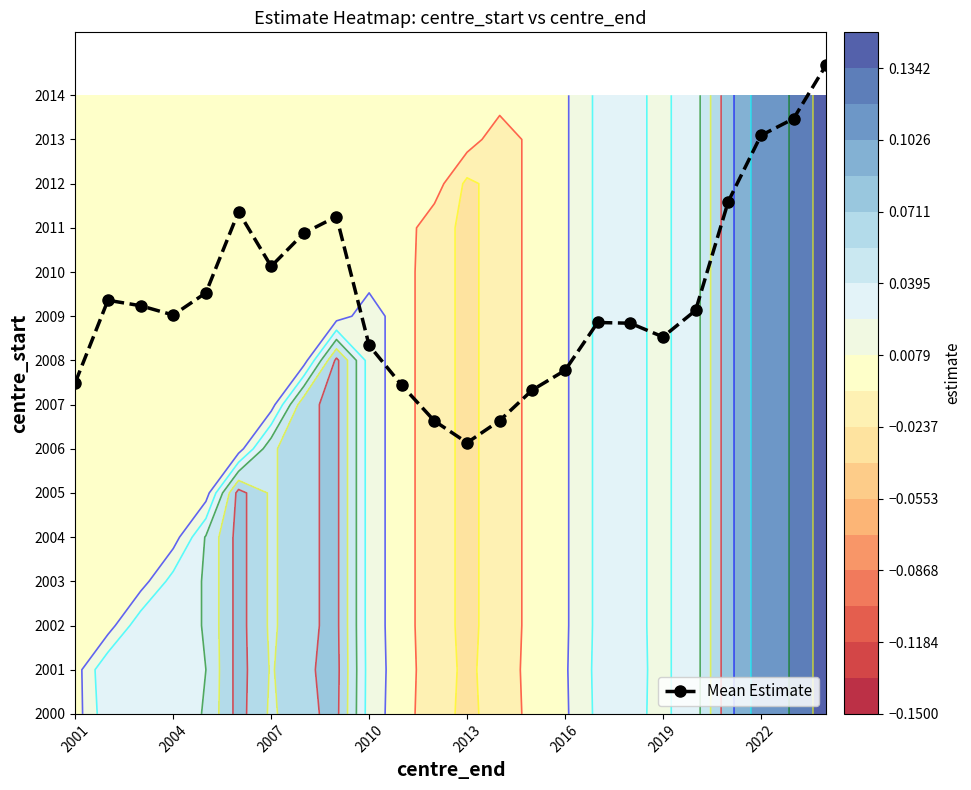

The value at 2022 is 16.3. True or false?

False